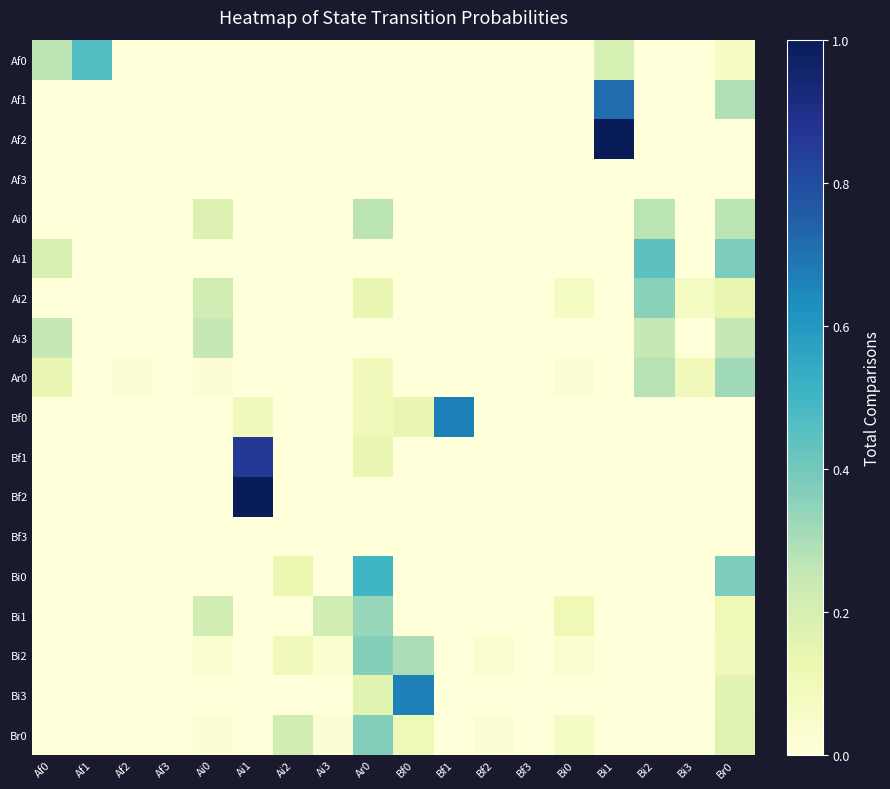

Reading left to right, transcribe all the data shown in this chart.

Af0: Af0=0.3	Af1=0.5	Af2=0.0	Af3=0.0	Ai0=0.0	Ai1=0.0	Ai2=0.0	Ai3=0.0	Ar0=0.0	Bf0=0.0	Bf1=0.0	Bf2=0.0	Bf3=0.0	Bi0=0.0	Bi1=0.2	Bi2=0.0	Bi3=0.0	Br0=0.1
Af1: Af0=0.0	Af1=0.0	Af2=0.0	Af3=0.0	Ai0=0.0	Ai1=0.0	Ai2=0.0	Ai3=0.0	Ar0=0.0	Bf0=0.0	Bf1=0.0	Bf2=0.0	Bf3=0.0	Bi0=0.0	Bi1=0.7	Bi2=0.0	Bi3=0.0	Br0=0.3
Af2: Af0=0.0	Af1=0.0	Af2=0.0	Af3=0.0	Ai0=0.0	Ai1=0.0	Ai2=0.0	Ai3=0.0	Ar0=0.0	Bf0=0.0	Bf1=0.0	Bf2=0.0	Bf3=0.0	Bi0=0.0	Bi1=1.0	Bi2=0.0	Bi3=0.0	Br0=0.0
Af3: Af0=0.0	Af1=0.0	Af2=0.0	Af3=0.0	Ai0=0.0	Ai1=0.0	Ai2=0.0	Ai3=0.0	Ar0=0.0	Bf0=0.0	Bf1=0.0	Bf2=0.0	Bf3=0.0	Bi0=0.0	Bi1=0.0	Bi2=0.0	Bi3=0.0	Br0=0.0
Ai0: Af0=0.0	Af1=0.0	Af2=0.0	Af3=0.0	Ai0=0.2	Ai1=0.0	Ai2=0.0	Ai3=0.0	Ar0=0.3	Bf0=0.0	Bf1=0.0	Bf2=0.0	Bf3=0.0	Bi0=0.0	Bi1=0.0	Bi2=0.3	Bi3=0.0	Br0=0.3
Ai1: Af0=0.2	Af1=0.0	Af2=0.0	Af3=0.0	Ai0=0.0	Ai1=0.0	Ai2=0.0	Ai3=0.0	Ar0=0.0	Bf0=0.0	Bf1=0.0	Bf2=0.0	Bf3=0.0	Bi0=0.0	Bi1=0.0	Bi2=0.4	Bi3=0.0	Br0=0.4
Ai2: Af0=0.0	Af1=0.0	Af2=0.0	Af3=0.0	Ai0=0.2	Ai1=0.0	Ai2=0.0	Ai3=0.0	Ar0=0.1	Bf0=0.0	Bf1=0.0	Bf2=0.0	Bf3=0.0	Bi0=0.1	Bi1=0.0	Bi2=0.4	Bi3=0.1	Br0=0.1
Ai3: Af0=0.2	Af1=0.0	Af2=0.0	Af3=0.0	Ai0=0.2	Ai1=0.0	Ai2=0.0	Ai3=0.0	Ar0=0.0	Bf0=0.0	Bf1=0.0	Bf2=0.0	Bf3=0.0	Bi0=0.0	Bi1=0.0	Bi2=0.2	Bi3=0.0	Br0=0.2
Ar0: Af0=0.1	Af1=0.0	Af2=0.0	Af3=0.0	Ai0=0.0	Ai1=0.0	Ai2=0.0	Ai3=0.0	Ar0=0.1	Bf0=0.0	Bf1=0.0	Bf2=0.0	Bf3=0.0	Bi0=0.0	Bi1=0.0	Bi2=0.3	Bi3=0.1	Br0=0.3
Bf0: Af0=0.0	Af1=0.0	Af2=0.0	Af3=0.0	Ai0=0.0	Ai1=0.1	Ai2=0.0	Ai3=0.0	Ar0=0.1	Bf0=0.1	Bf1=0.7	Bf2=0.0	Bf3=0.0	Bi0=0.0	Bi1=0.0	Bi2=0.0	Bi3=0.0	Br0=0.0
Bf1: Af0=0.0	Af1=0.0	Af2=0.0	Af3=0.0	Ai0=0.0	Ai1=0.9	Ai2=0.0	Ai3=0.0	Ar0=0.1	Bf0=0.0	Bf1=0.0	Bf2=0.0	Bf3=0.0	Bi0=0.0	Bi1=0.0	Bi2=0.0	Bi3=0.0	Br0=0.0
Bf2: Af0=0.0	Af1=0.0	Af2=0.0	Af3=0.0	Ai0=0.0	Ai1=1.0	Ai2=0.0	Ai3=0.0	Ar0=0.0	Bf0=0.0	Bf1=0.0	Bf2=0.0	Bf3=0.0	Bi0=0.0	Bi1=0.0	Bi2=0.0	Bi3=0.0	Br0=0.0
Bf3: Af0=0.0	Af1=0.0	Af2=0.0	Af3=0.0	Ai0=0.0	Ai1=0.0	Ai2=0.0	Ai3=0.0	Ar0=0.0	Bf0=0.0	Bf1=0.0	Bf2=0.0	Bf3=0.0	Bi0=0.0	Bi1=0.0	Bi2=0.0	Bi3=0.0	Br0=0.0
Bi0: Af0=0.0	Af1=0.0	Af2=0.0	Af3=0.0	Ai0=0.0	Ai1=0.0	Ai2=0.1	Ai3=0.0	Ar0=0.5	Bf0=0.0	Bf1=0.0	Bf2=0.0	Bf3=0.0	Bi0=0.0	Bi1=0.0	Bi2=0.0	Bi3=0.0	Br0=0.4
Bi1: Af0=0.0	Af1=0.0	Af2=0.0	Af3=0.0	Ai0=0.2	Ai1=0.0	Ai2=0.0	Ai3=0.2	Ar0=0.3	Bf0=0.0	Bf1=0.0	Bf2=0.0	Bf3=0.0	Bi0=0.1	Bi1=0.0	Bi2=0.0	Bi3=0.0	Br0=0.1
Bi2: Af0=0.0	Af1=0.0	Af2=0.0	Af3=0.0	Ai0=0.0	Ai1=0.0	Ai2=0.1	Ai3=0.0	Ar0=0.4	Bf0=0.3	Bf1=0.0	Bf2=0.0	Bf3=0.0	Bi0=0.0	Bi1=0.0	Bi2=0.0	Bi3=0.0	Br0=0.1
Bi3: Af0=0.0	Af1=0.0	Af2=0.0	Af3=0.0	Ai0=0.0	Ai1=0.0	Ai2=0.0	Ai3=0.0	Ar0=0.2	Bf0=0.7	Bf1=0.0	Bf2=0.0	Bf3=0.0	Bi0=0.0	Bi1=0.0	Bi2=0.0	Bi3=0.0	Br0=0.2
Br0: Af0=0.0	Af1=0.0	Af2=0.0	Af3=0.0	Ai0=0.0	Ai1=0.0	Ai2=0.2	Ai3=0.0	Ar0=0.4	Bf0=0.1	Bf1=0.0	Bf2=0.0	Bf3=0.0	Bi0=0.1	Bi1=0.0	Bi2=0.0	Bi3=0.0	Br0=0.2